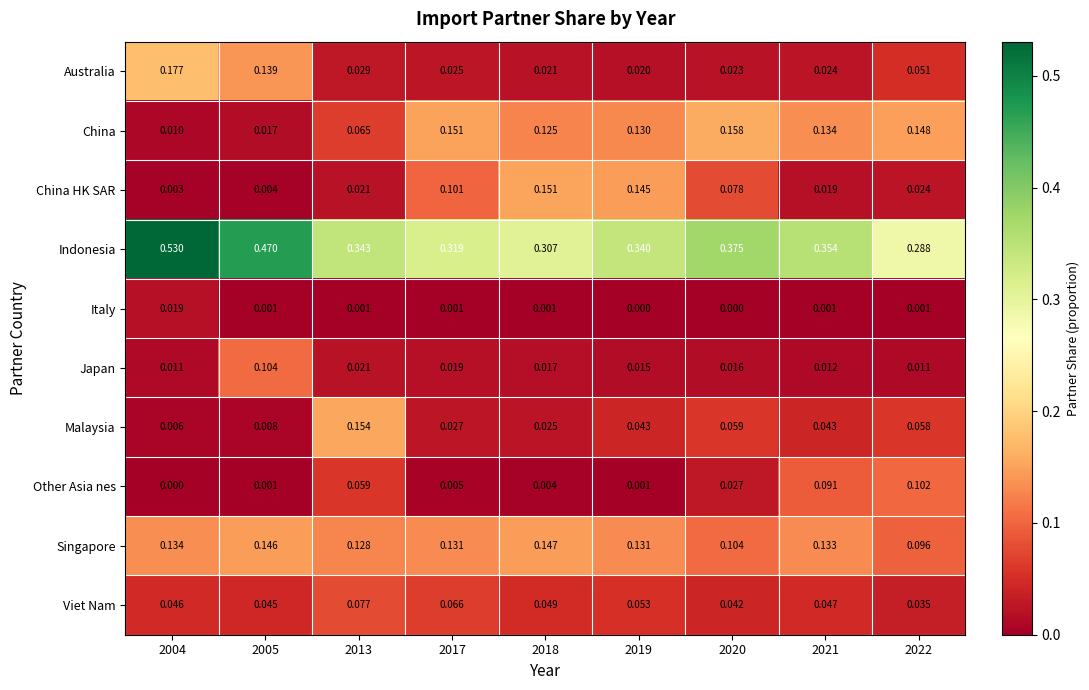

Which series has the largest range (max minus min)?

Indonesia